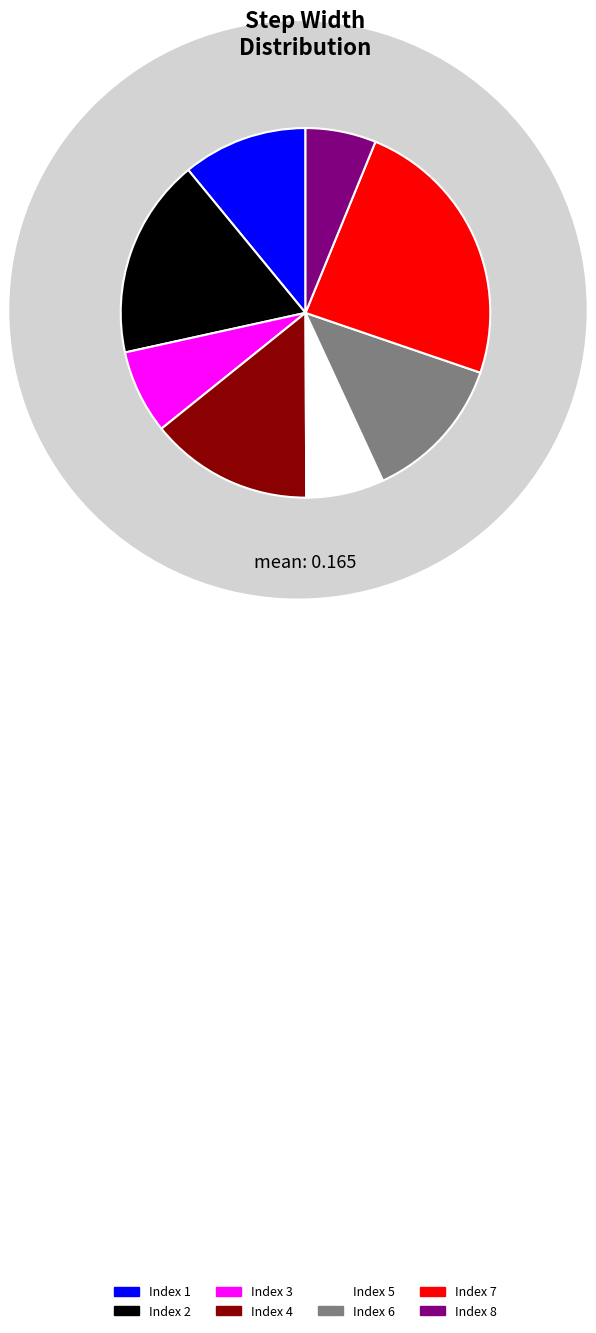

Is there any slice that represents more than half of the pie?

No